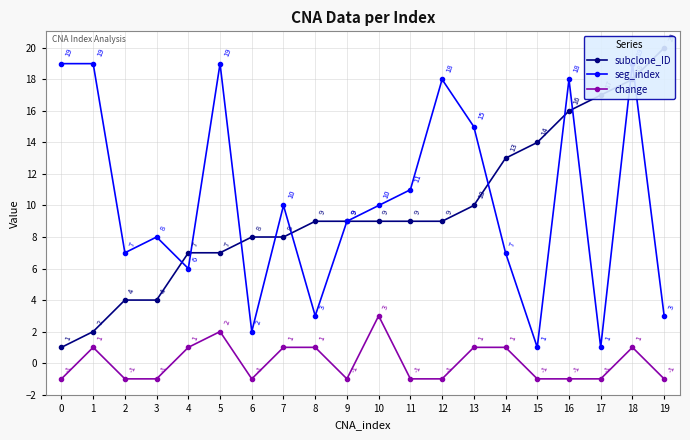

What is the sum of all seg_index values?

205